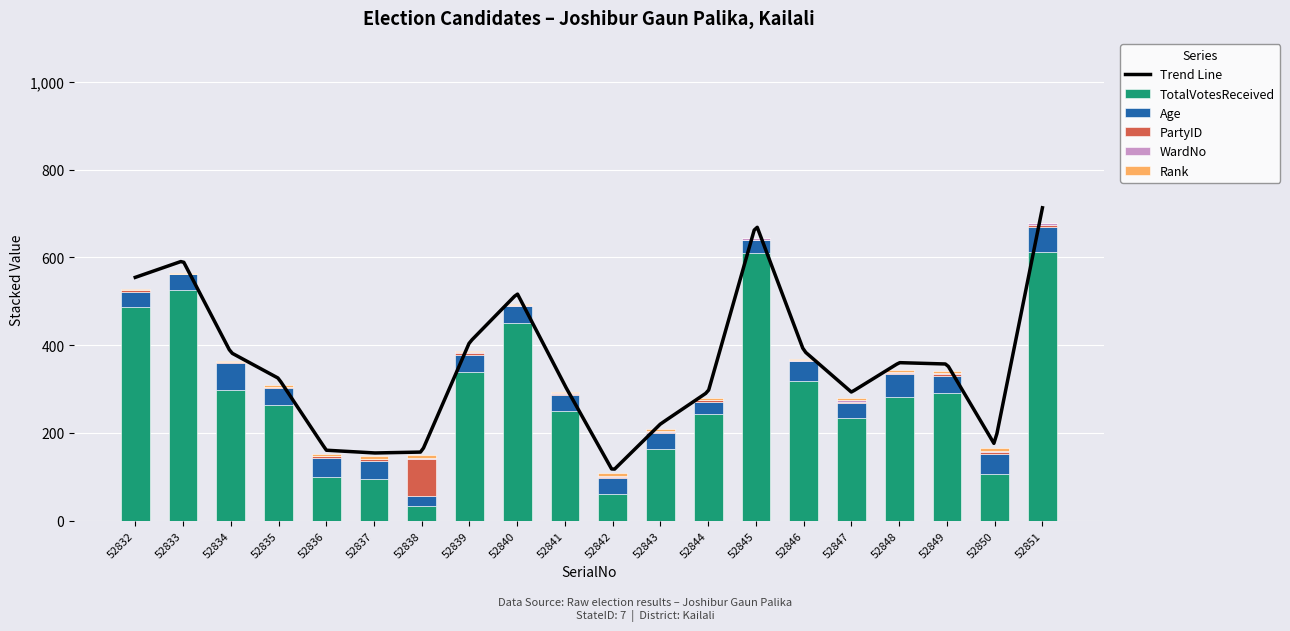

Rank the series at 52849 from lowest to highest value.

WardNo, Rank, PartyID, Age, TotalVotesReceived